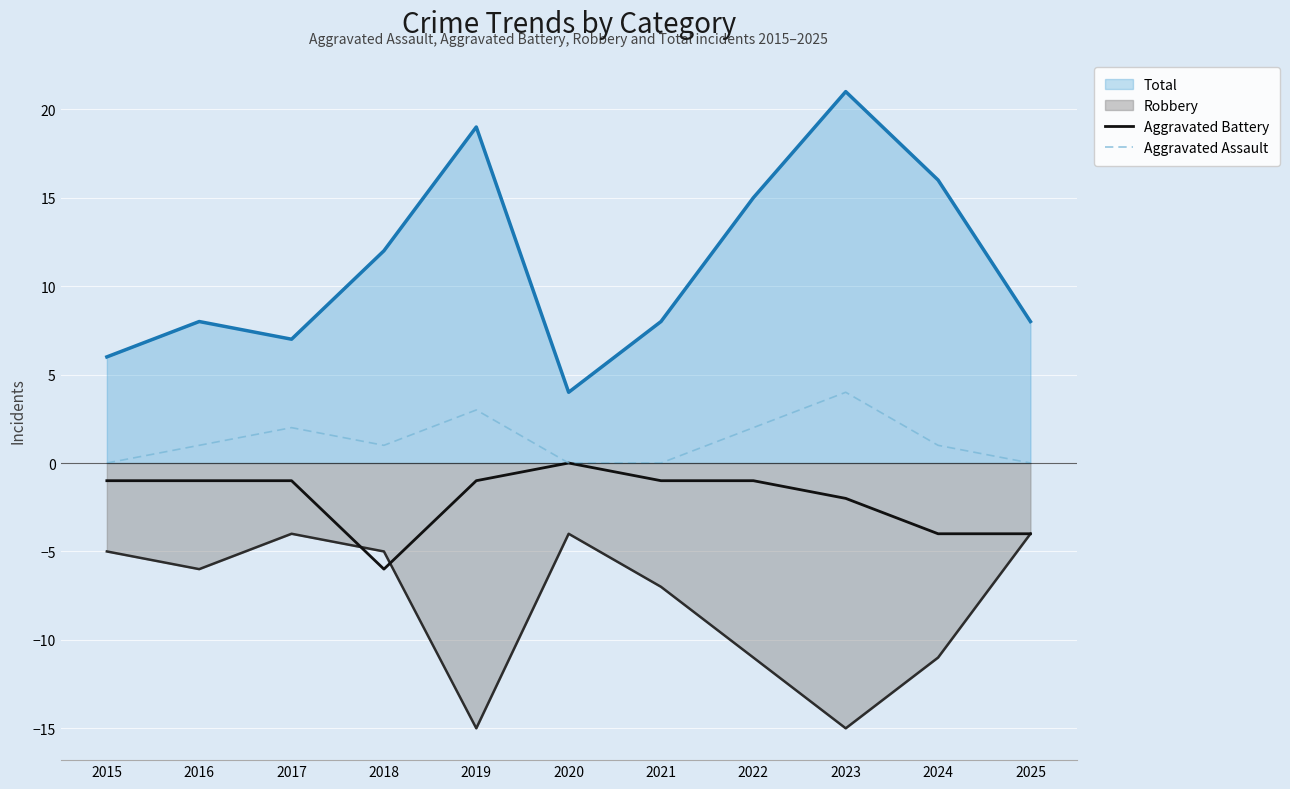

Where does the Aggravated Assault series first go above 1?

2017